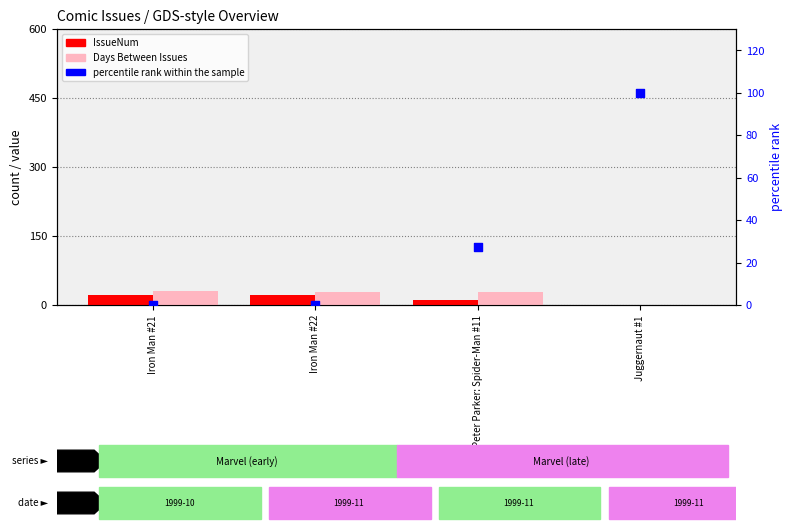

At which category is the sum across all series the highest?

Juggernaut #1